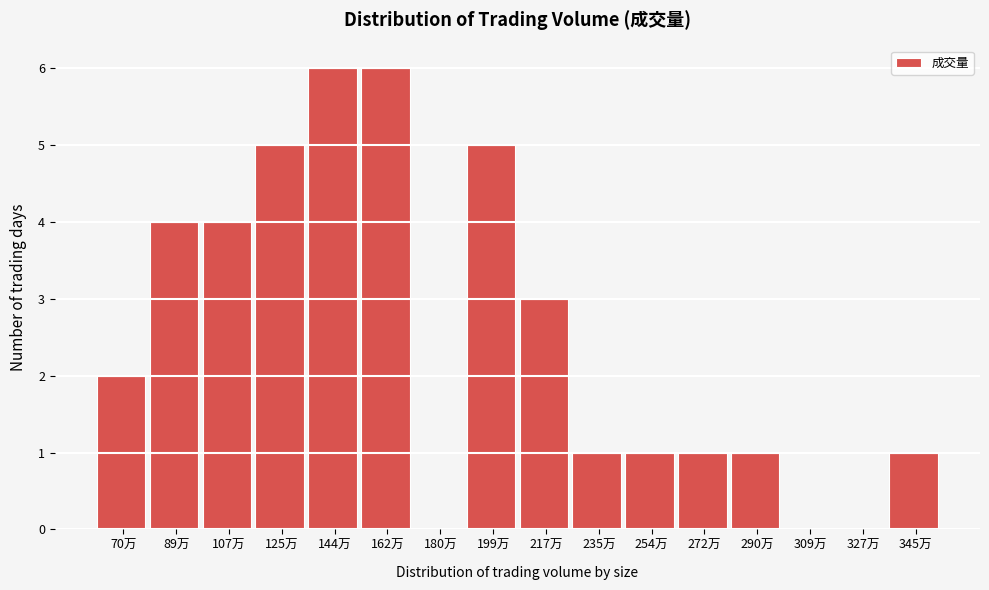

Reading right to left, list all the values displayed in this chart.

345万=1	327万=0	309万=0	290万=1	272万=1	254万=1	235万=1	217万=3	199万=5	180万=0	162万=6	144万=6	125万=5	107万=4	89万=4	70万=2